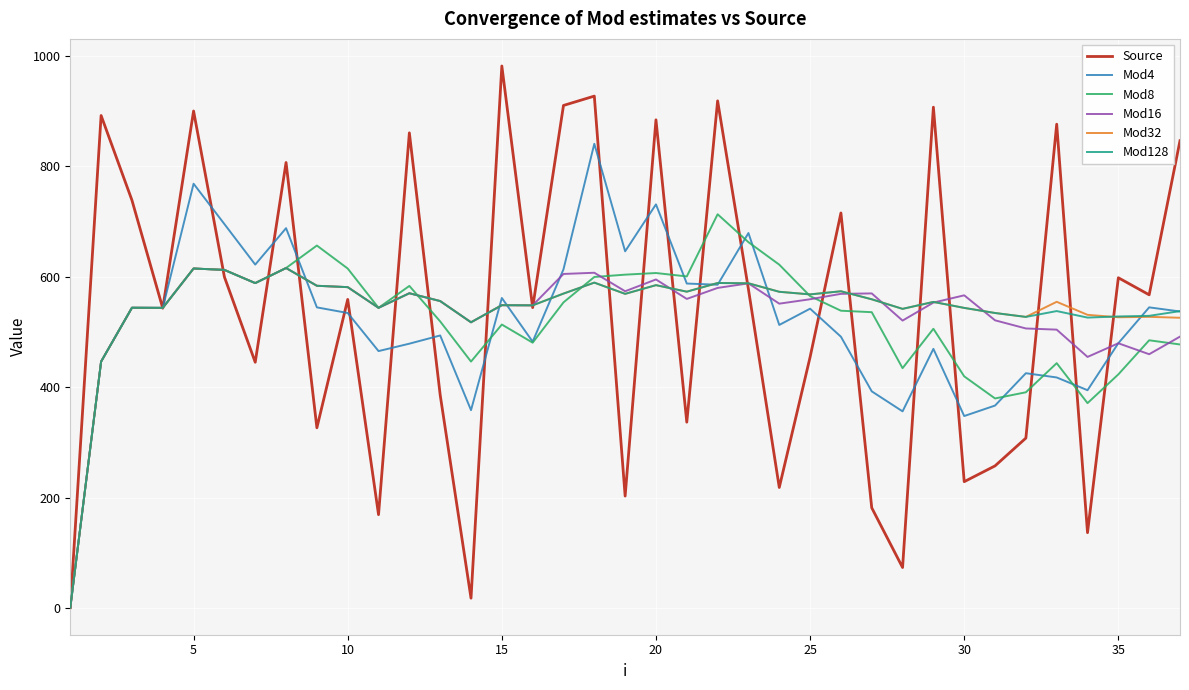

Which series has the widest spread of values?

Source